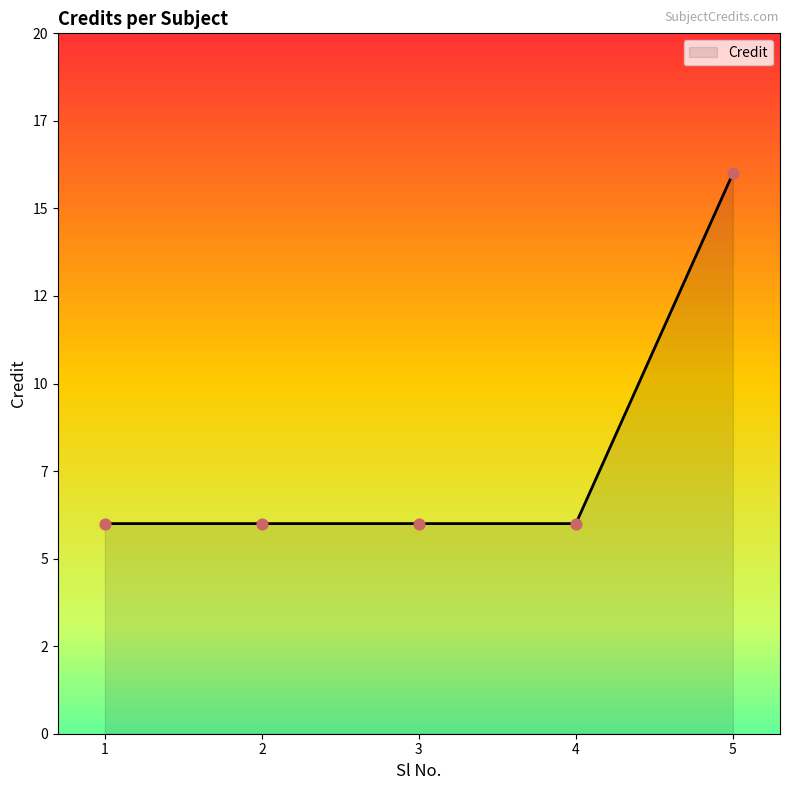

What is the change in value from 2 to 5?

+10